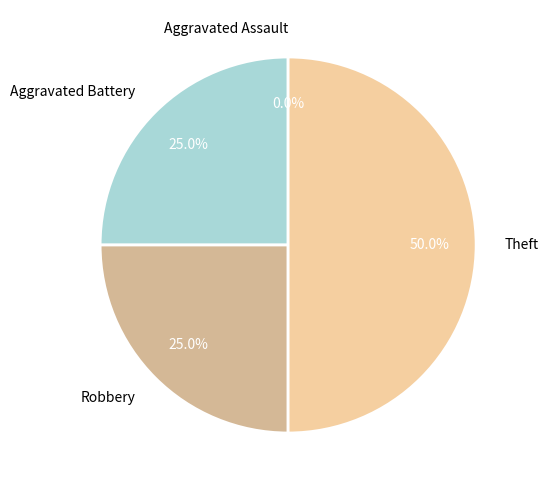

Which category has the biggest portion of the pie?

Theft